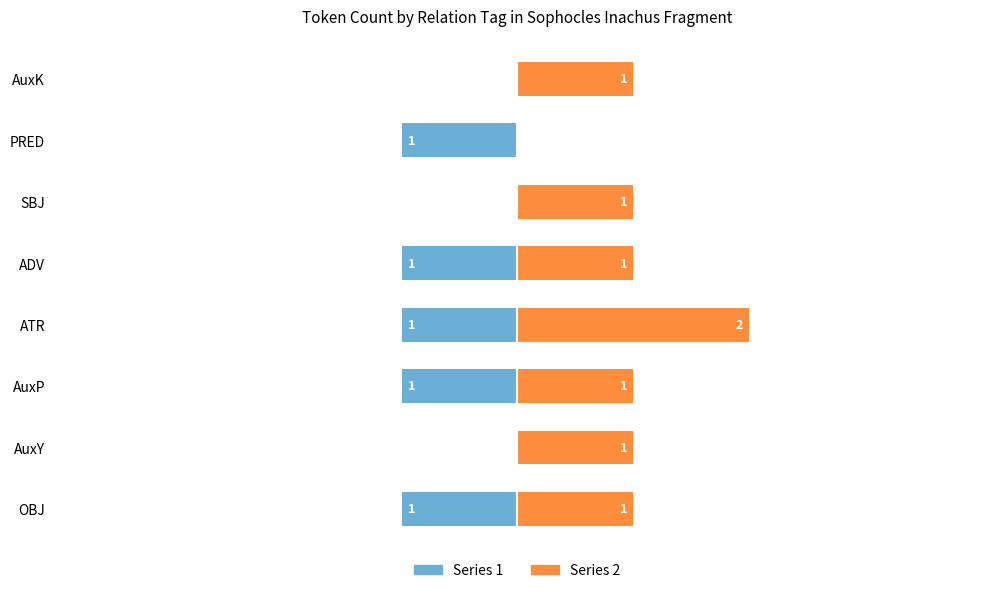

What is the sum of the Series 1 (left) values at PRED and AuxP?

-2